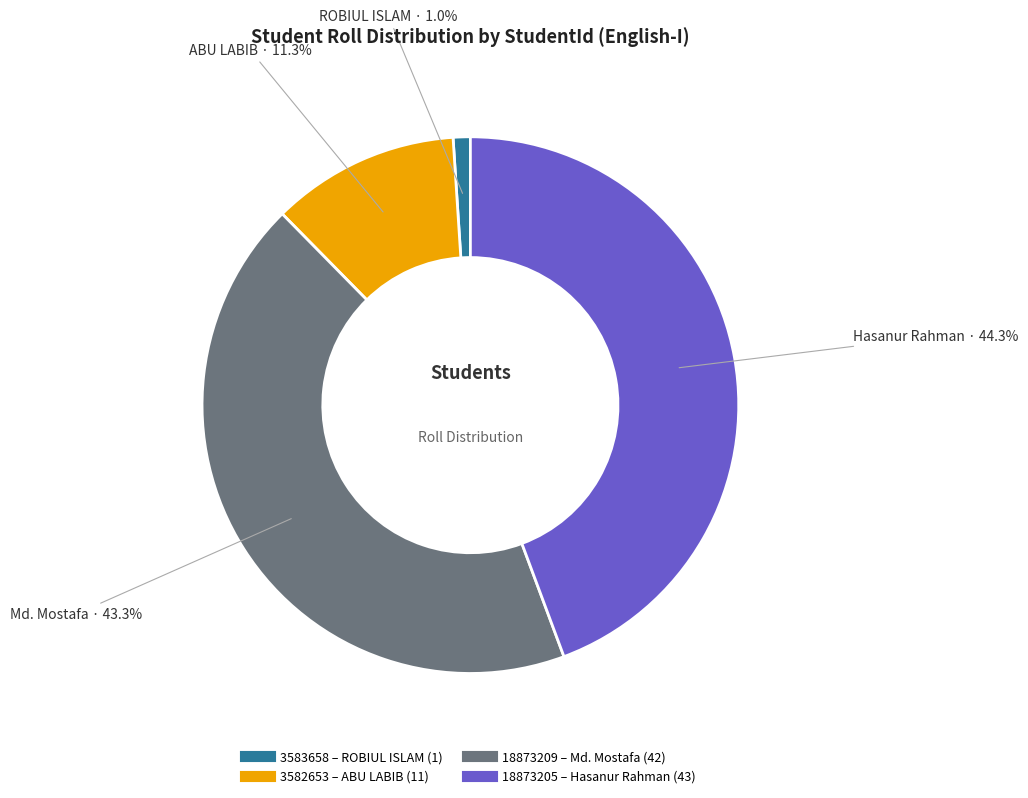

Which category has the smallest portion of the pie?

3583658